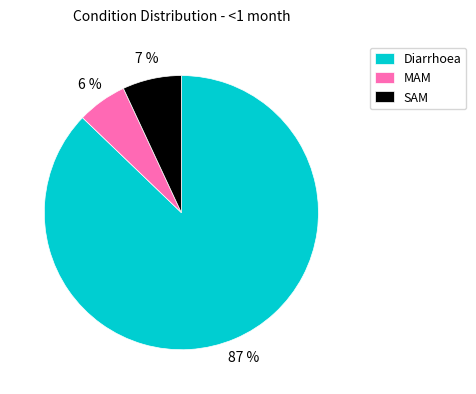

How many slices are in this pie chart?

3